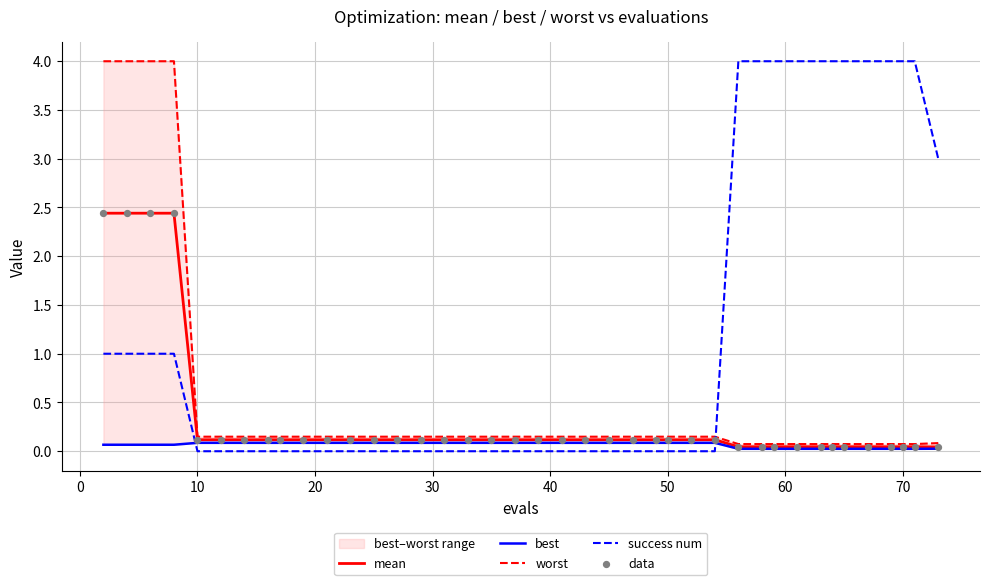

Which series contains the highest Y value?

success num